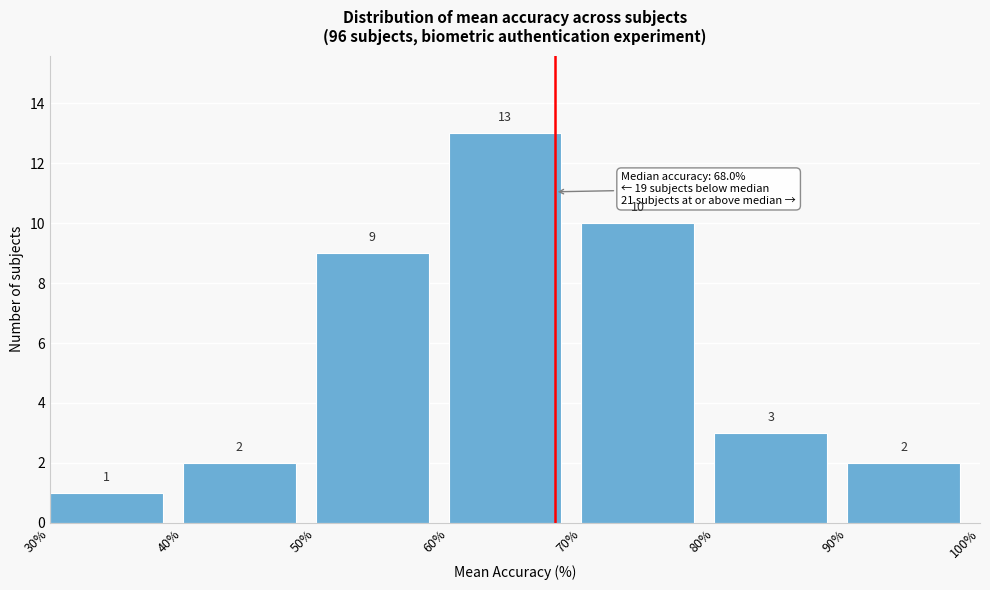

What is the height of the bar covering 60% to 70% on the x-axis?

13